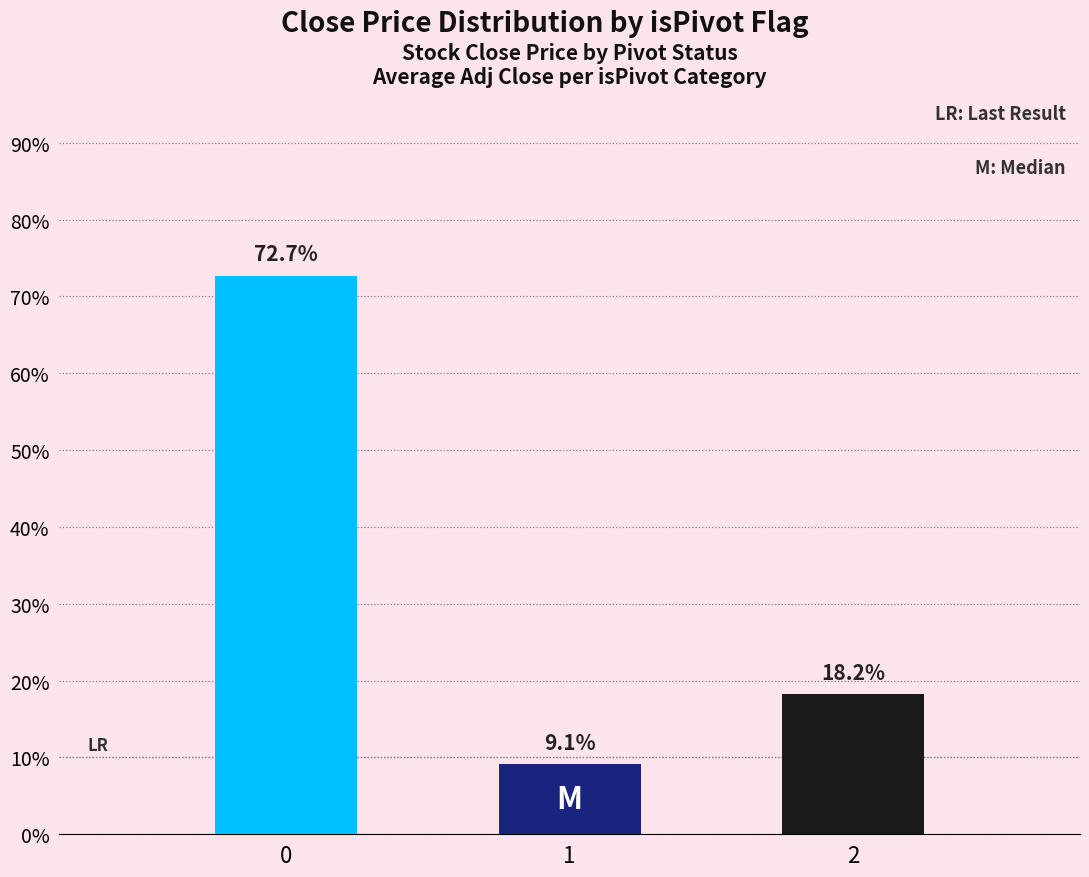

What is the value of the 3rd bar from the left?

18.2